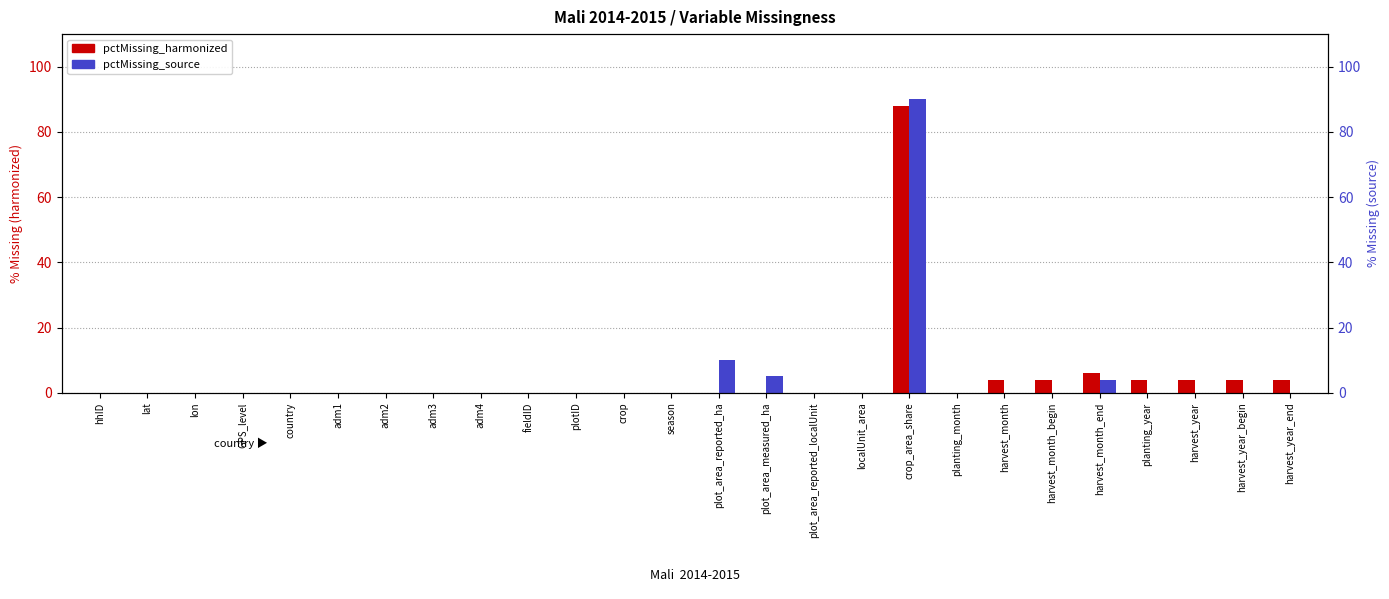

Rank the categories by pctMissing_harmonized value from lowest to highest.

hhID, lat, lon, GPS_level, country, adm1, adm2, adm3, adm4, fieldID, plotID, crop, season, plot_area_reported_ha, plot_area_measured_ha, plot_area_reported_localUnit, localUnit_area, planting_month, harvest_month, harvest_month_begin, planting_year, harvest_year, harvest_year_begin, harvest_year_end, harvest_month_end, crop_area_share